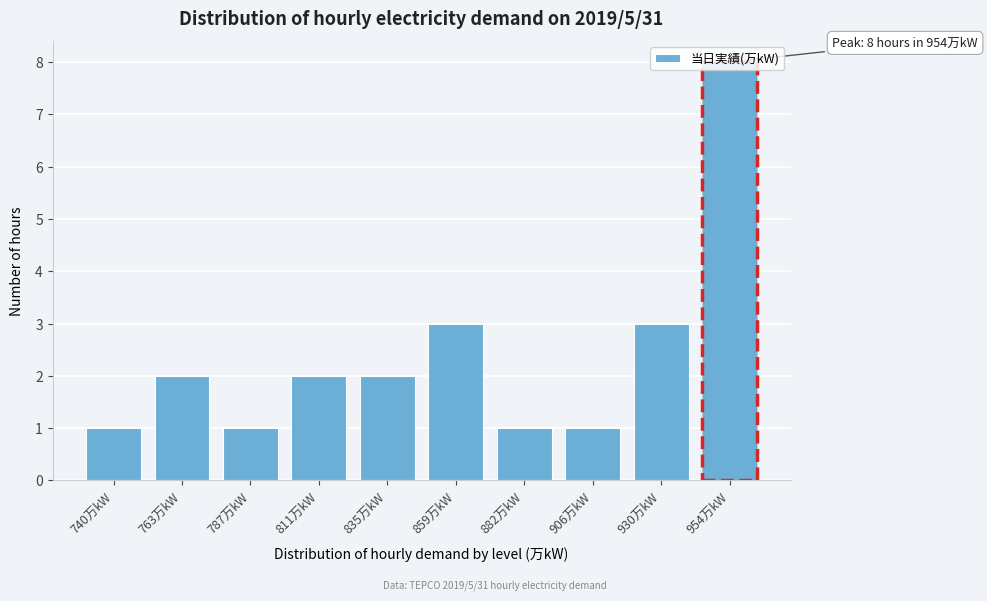

What is the value of the 9th bar from the left?

3